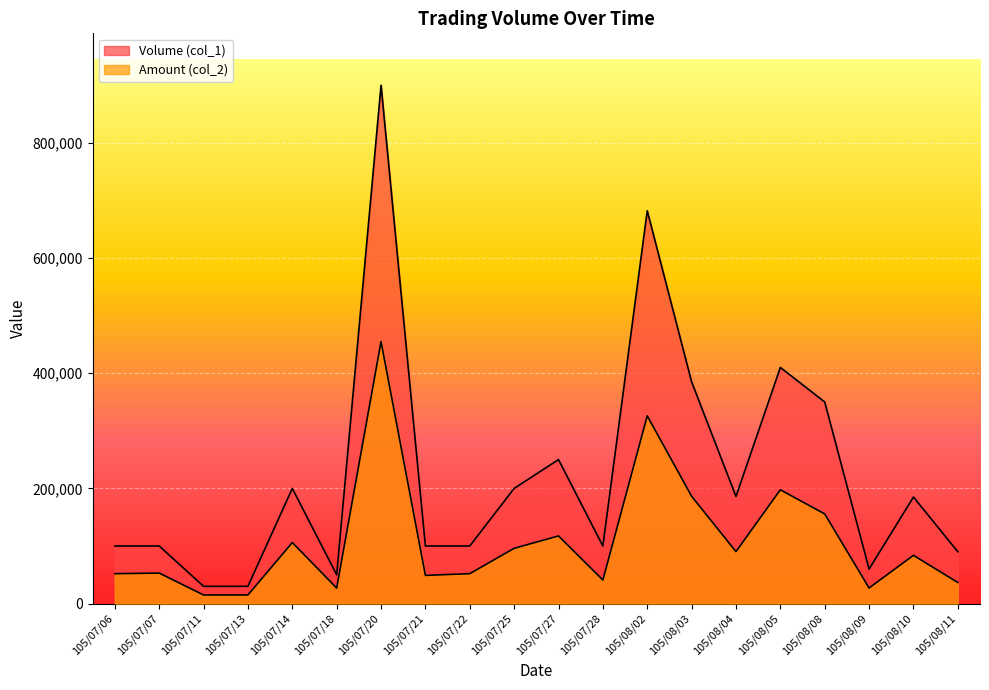

At which label does Amount (col_2) first exceed 83800?

105/07/14